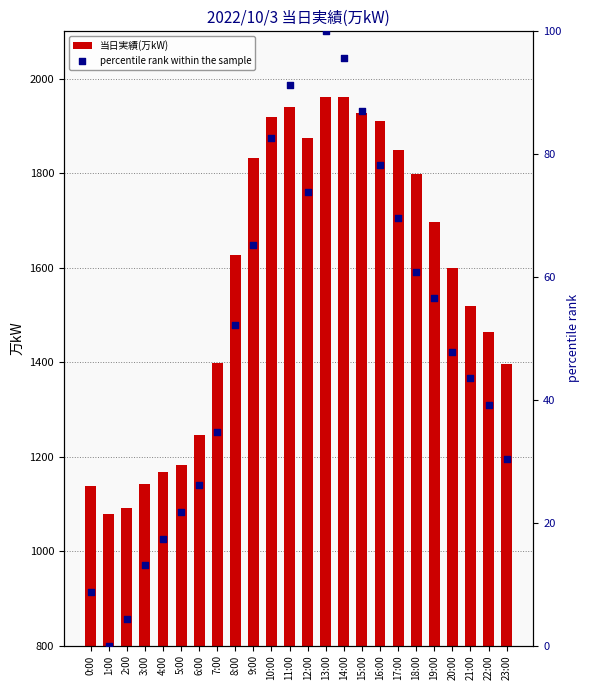

Which series has the widest spread of Y values?

当日実績(万kW)